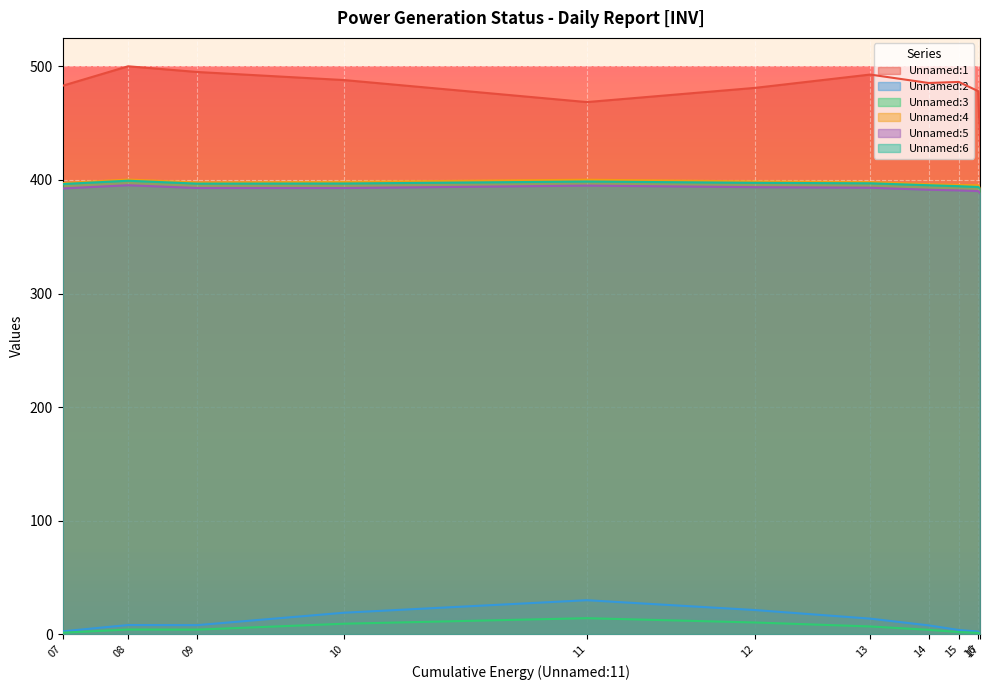

Count the number of data series in this chart.

6